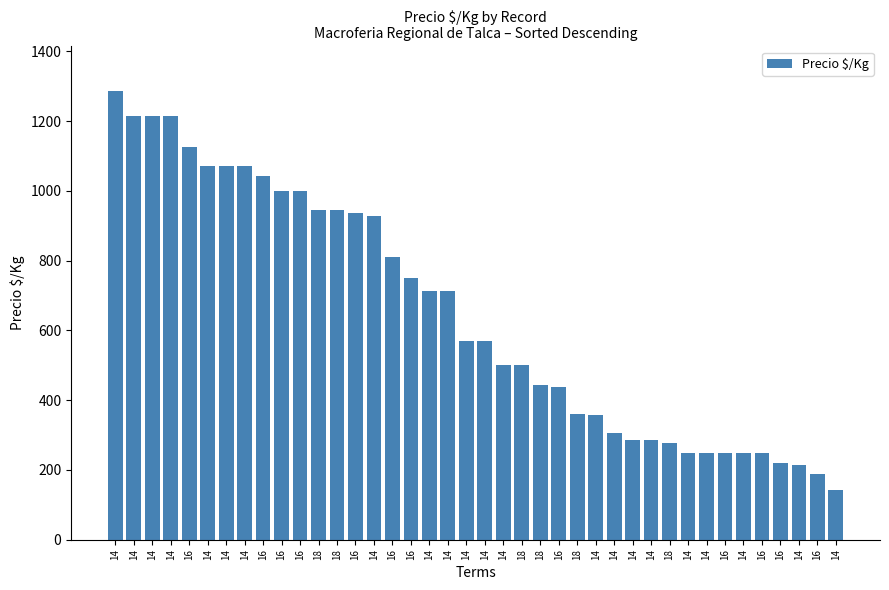

The chart shows a value of 1286 at 14. True or false?

True